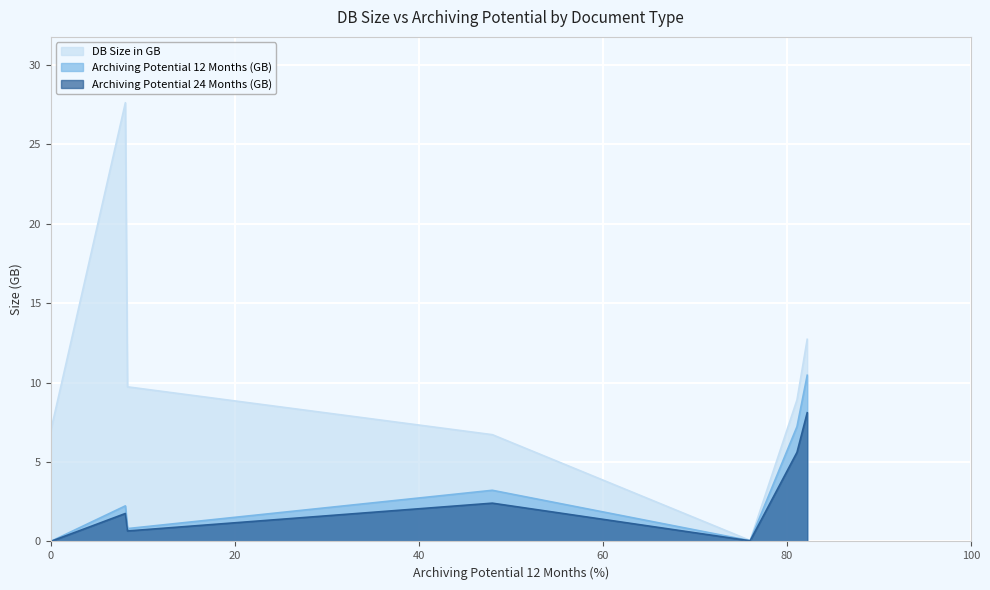

What is the difference between the maximum and minimum values in the Archiving Potential 24 Months (GB) series?

8.1